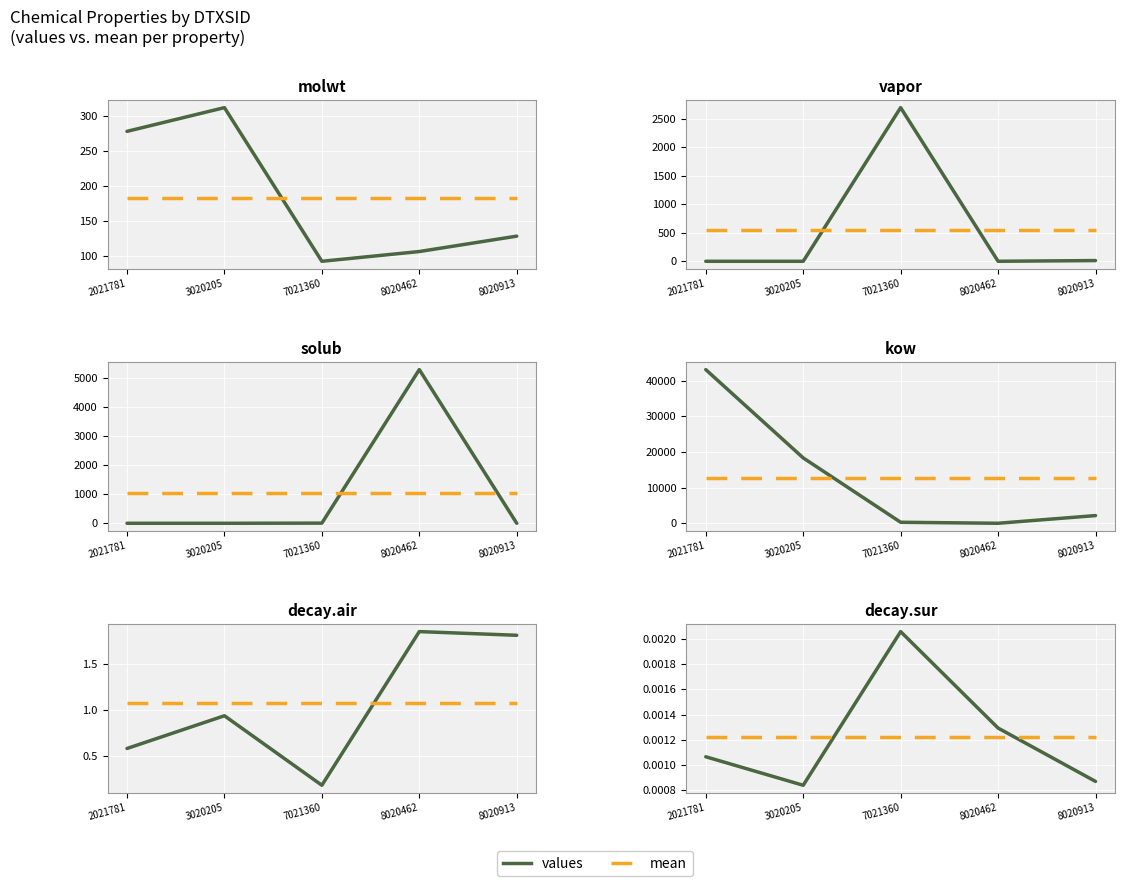

True or false: mean has a value of 0.0 at 3020205.

True